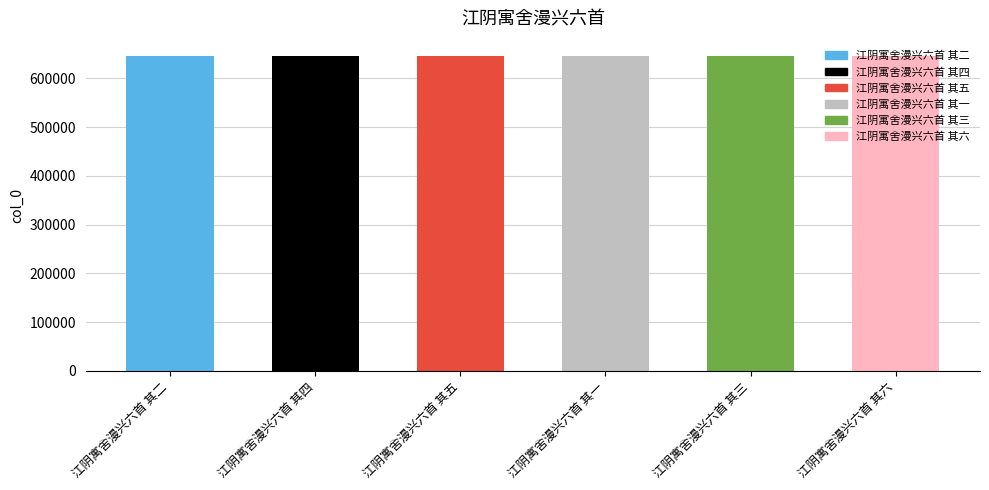

What is the difference between the maximum and second lowest values?

4